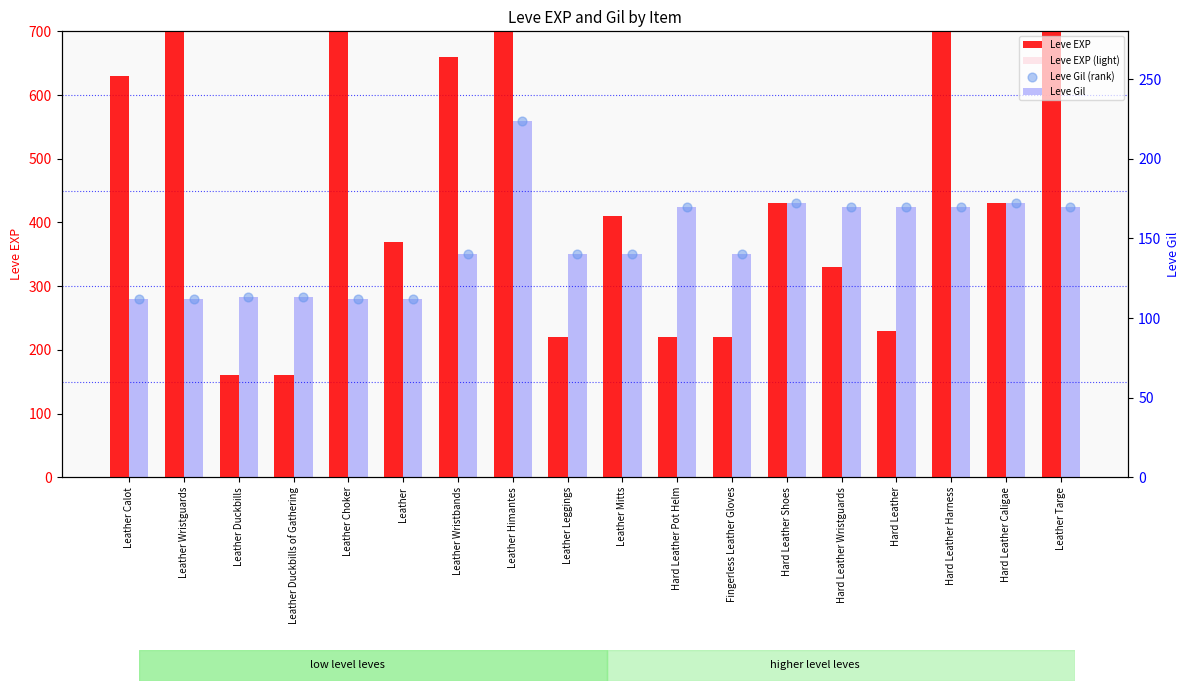

Which series contains the highest Y value?

Leve EXP